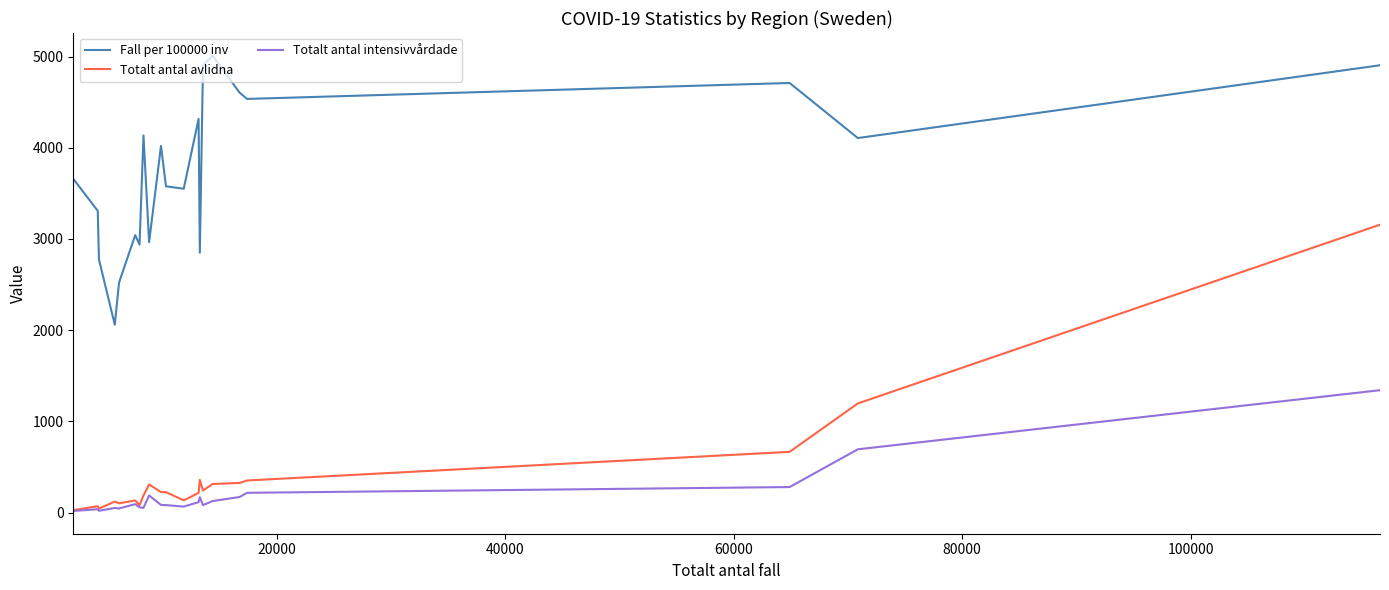

What is the minimum value for Fall per 100000 inv?

2060.1